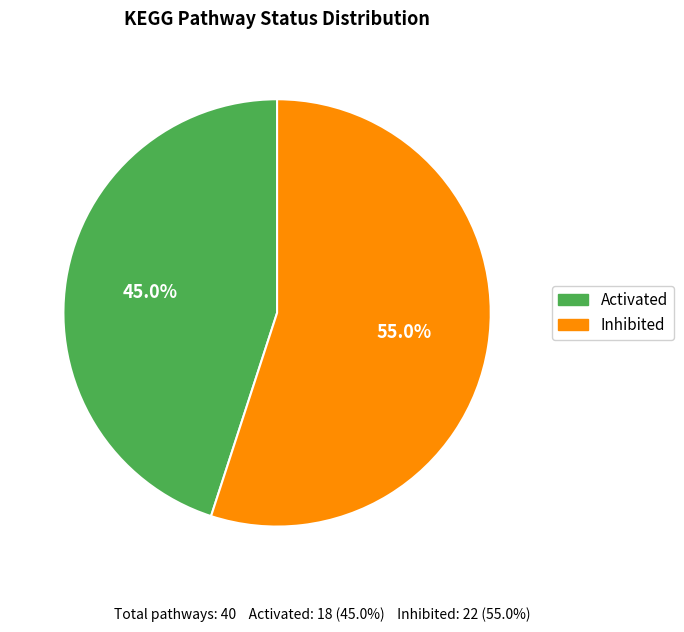

Which slice is the largest?

Inhibited